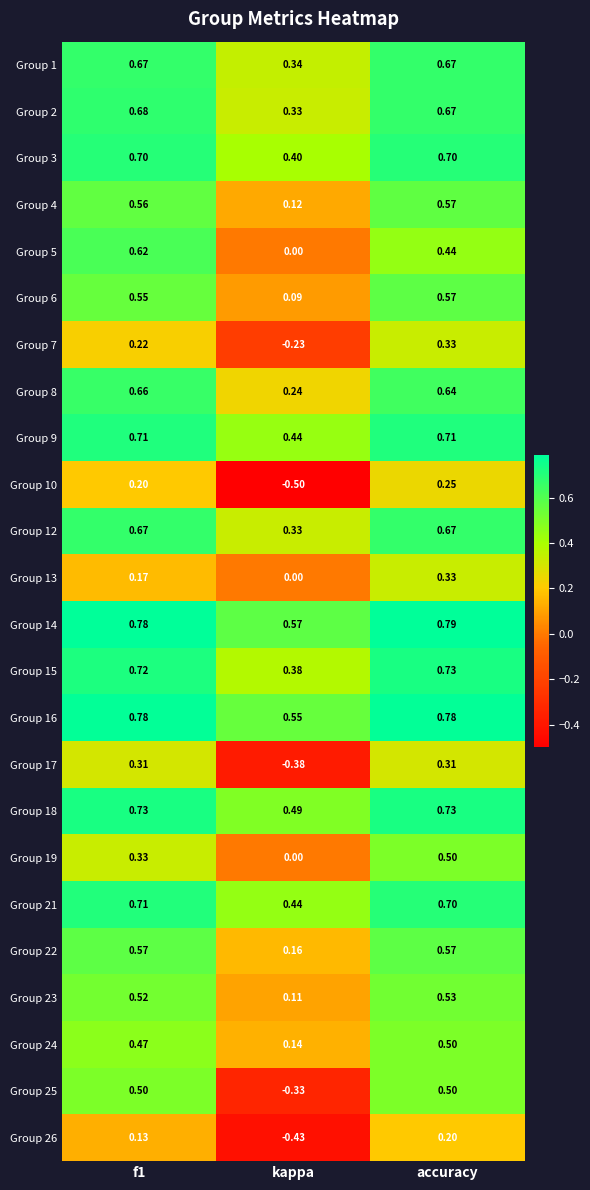

At which category is the sum across all series the highest?

accuracy